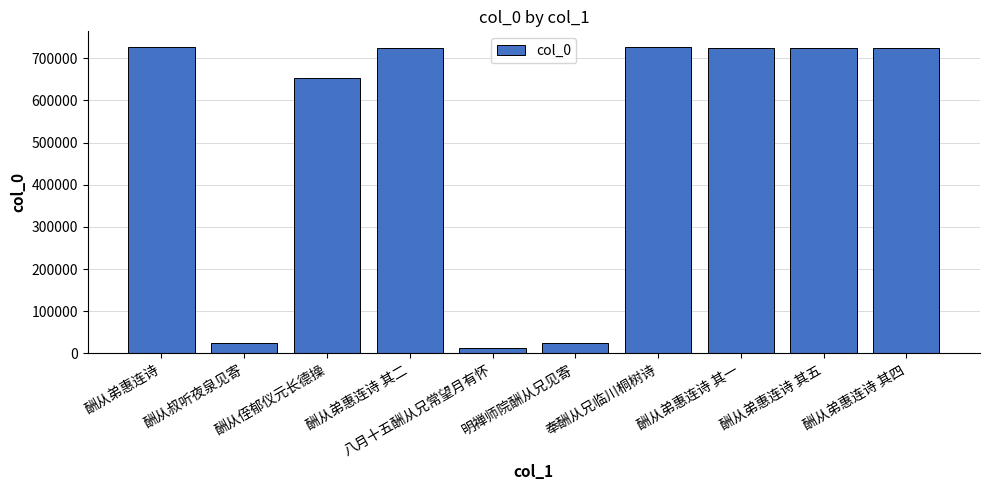

Are the bars horizontal?

No